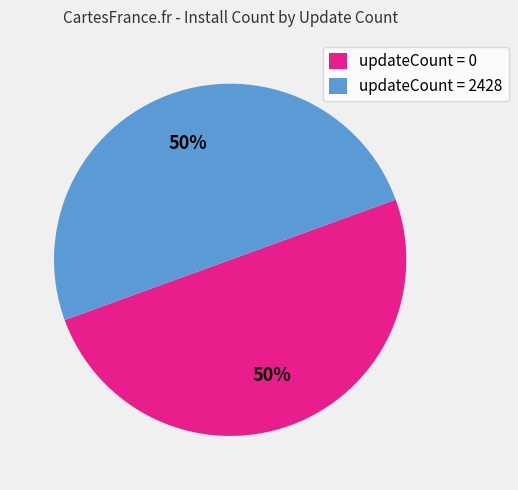

To the nearest percent, what portion does updateCount = 2428 represent?

50%